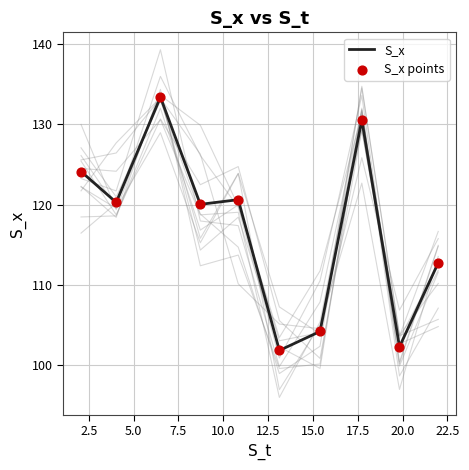

What is the highest value of the S_x series?

133.4